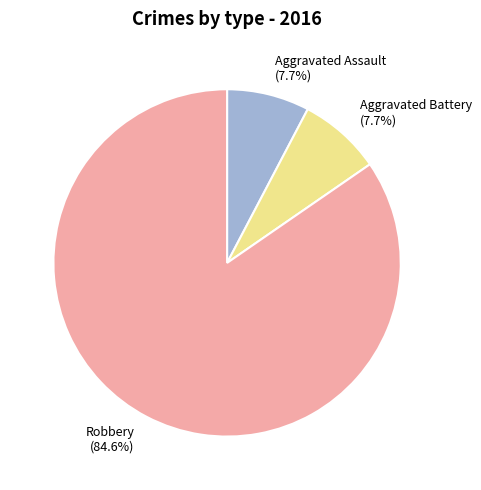

How many slices are in this pie chart?

3